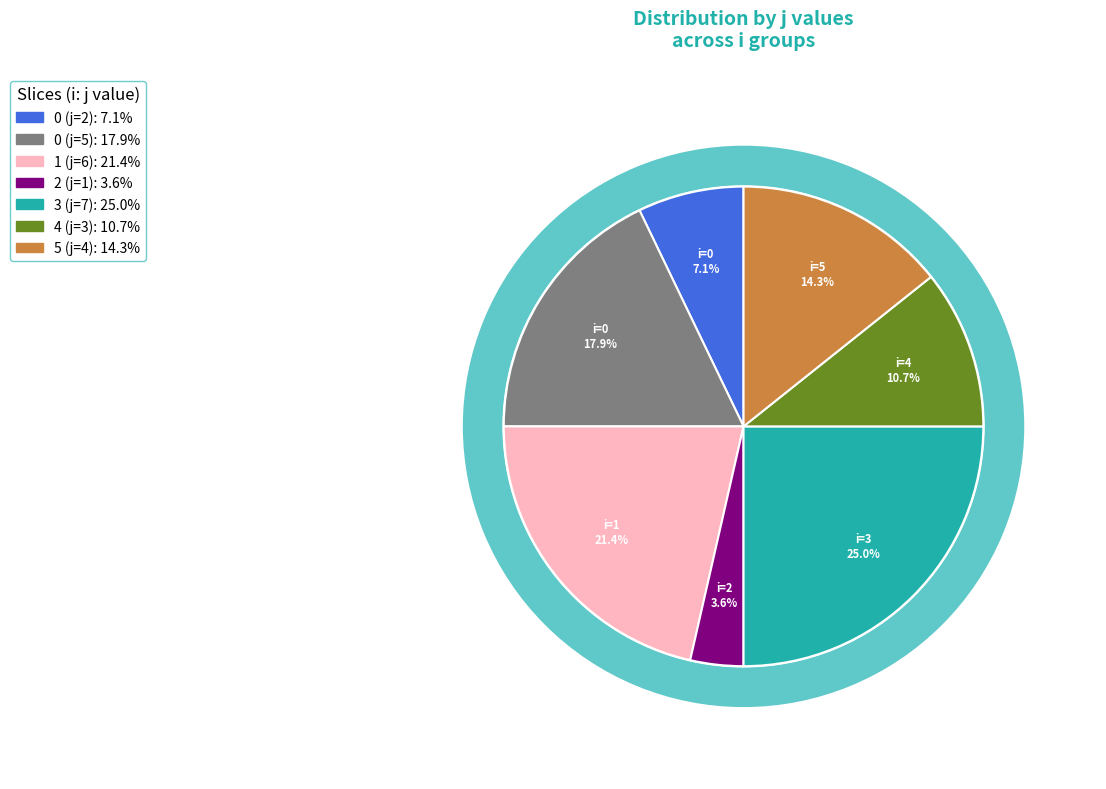

Do 0 and 2 together represent more than half of the pie?

No